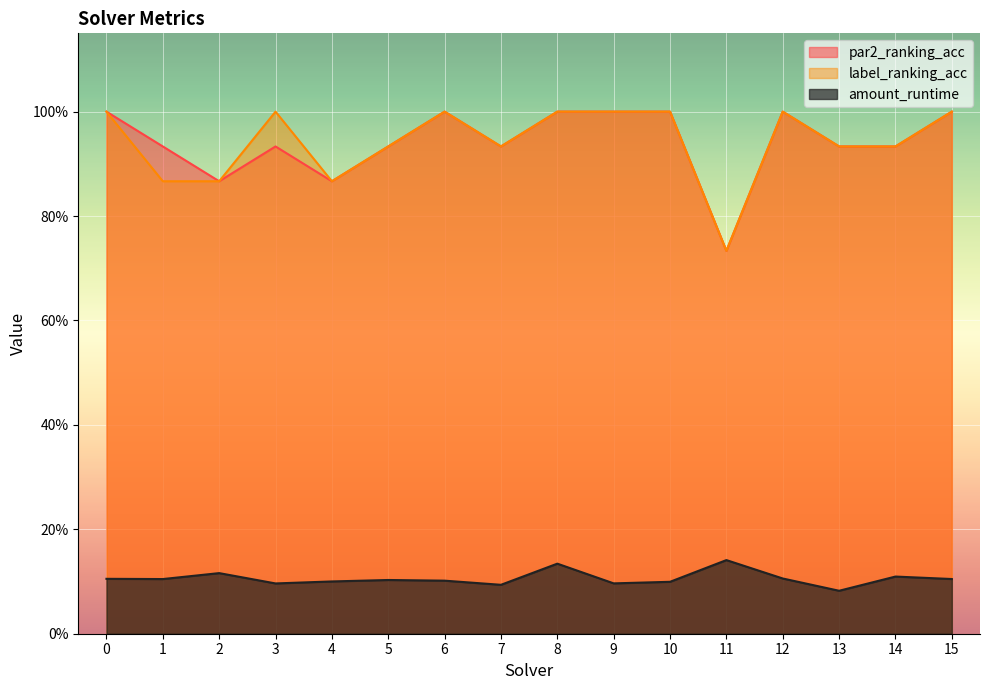

What is the value of the label_ranking_acc point at the 7th from the left?

1.0